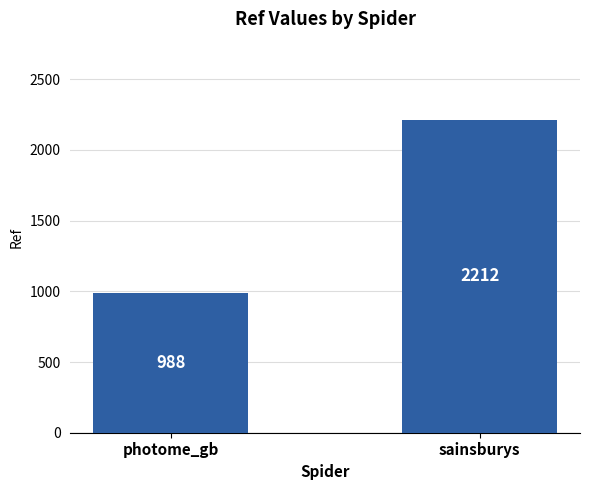

True or false: the data shows 2212 at sainsburys.

True